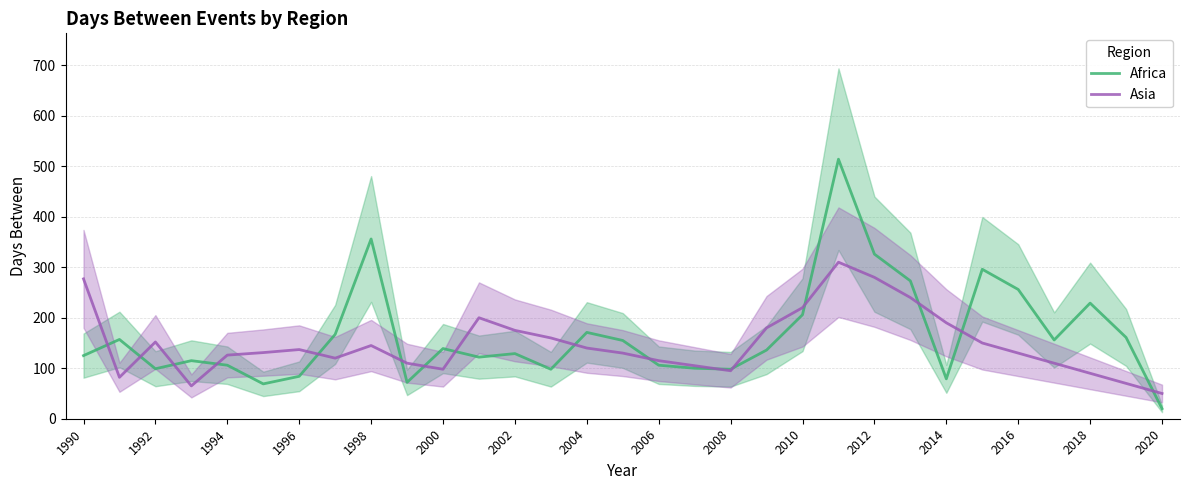

What is the greatest value displayed?

514